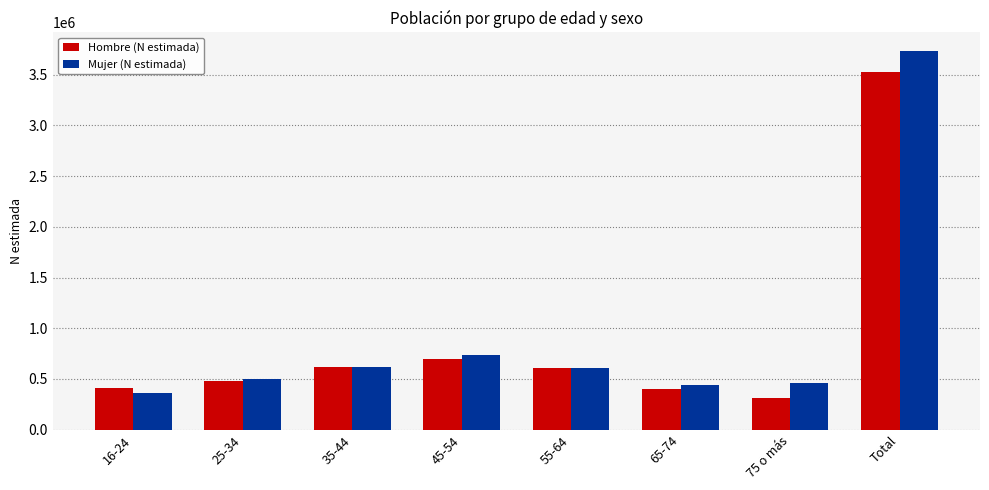

Is it true that Hombre (N estimada) equals 404363 at 65-74?

True